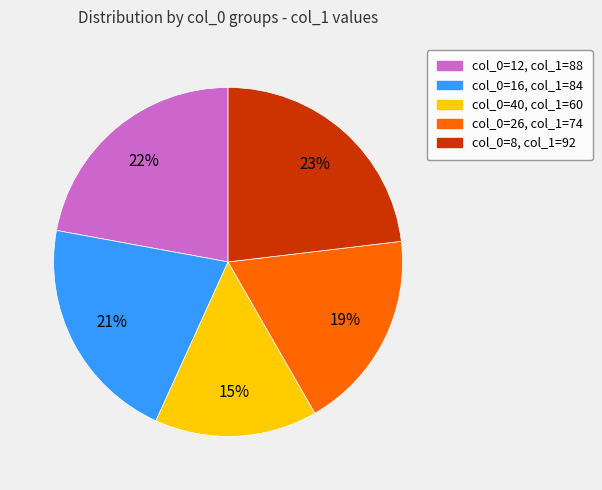

Rank the categories by value from highest to lowest.

col_0=8, col_1=92, col_0=12, col_1=88, col_0=16, col_1=84, col_0=26, col_1=74, col_0=40, col_1=60